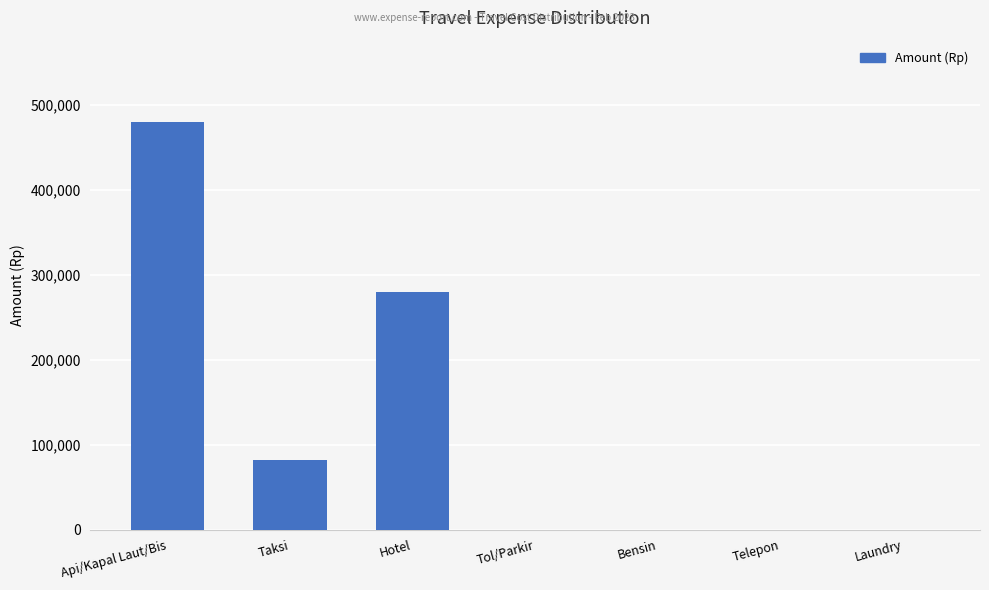

Where is the data nearest to the value 240000?

Hotel